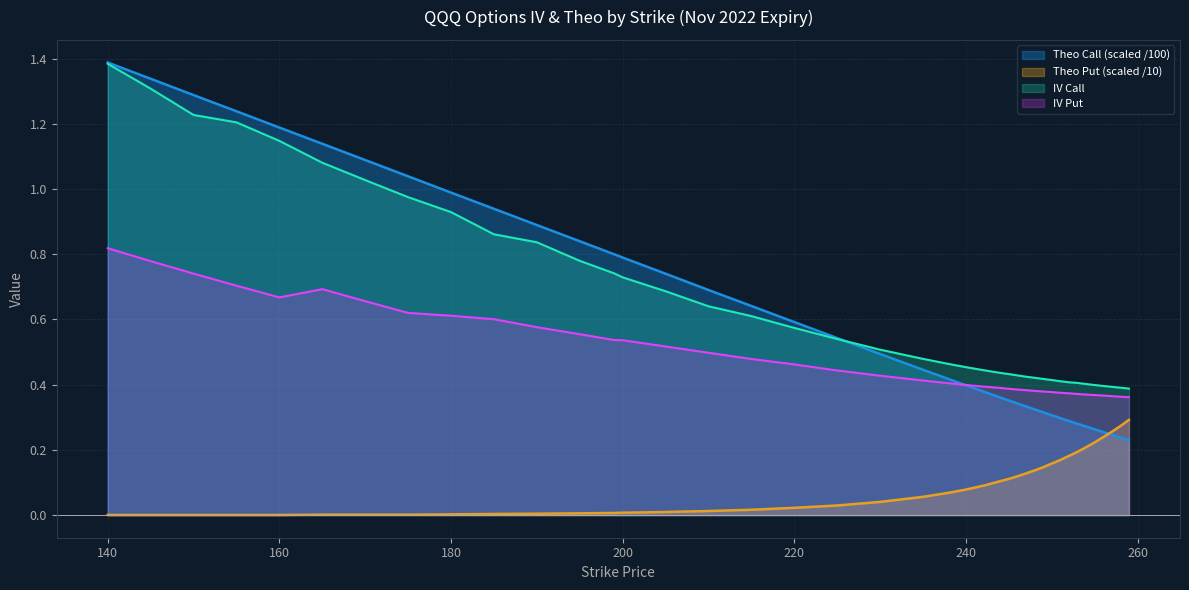

How many iv_put values are between 0 and 1?

40